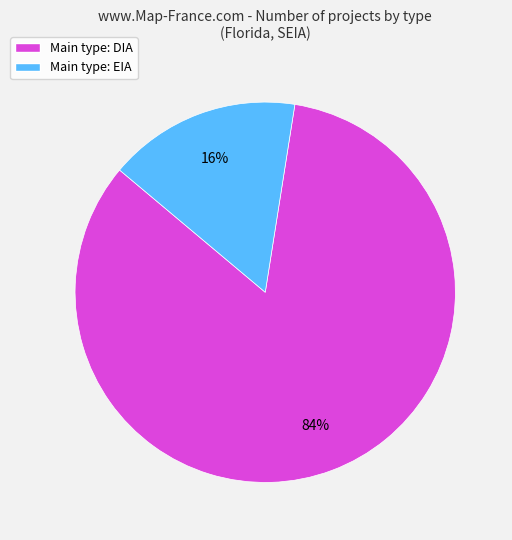

To the nearest percent, what is the average slice percentage?

50%